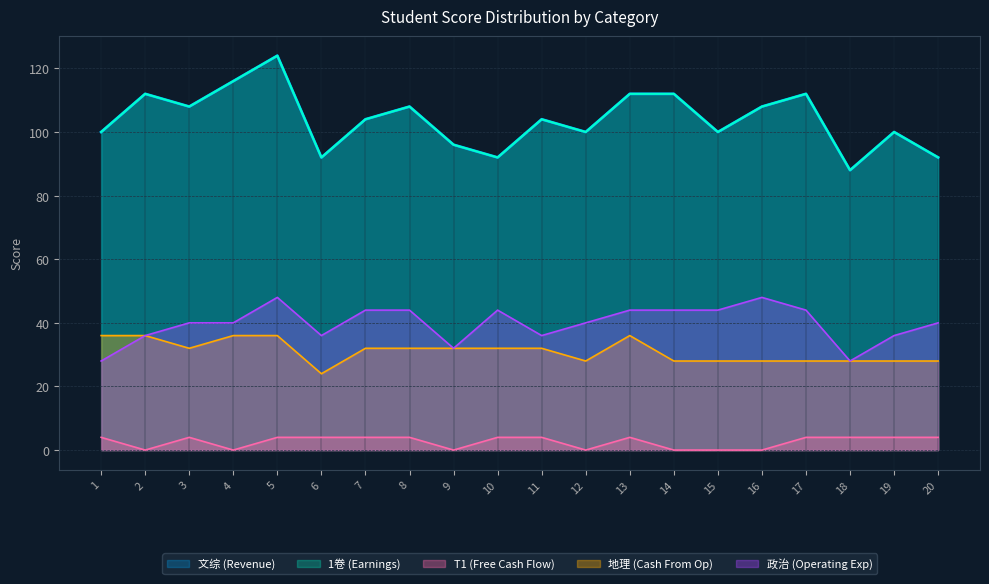

Reading right to left, extract all data points from this chart.

文综 (Revenue): 92	100	88	112	108	100	112	112	100	104	92	96	108	104	92	124	116	108	112	100
1卷 (Earnings): 92	100	88	112	108	100	112	112	100	104	92	96	108	104	92	124	116	108	112	100
T1 (Free Cash Flow): 4	4	4	4	0	0	0	4	0	4	4	0	4	4	4	4	0	4	0	4
地理 (Cash From Op): 28	28	28	28	28	28	28	36	28	32	32	32	32	32	24	36	36	32	36	36
政治 (Operating Exp): 40	36	28	44	48	44	44	44	40	36	44	32	44	44	36	48	40	40	36	28